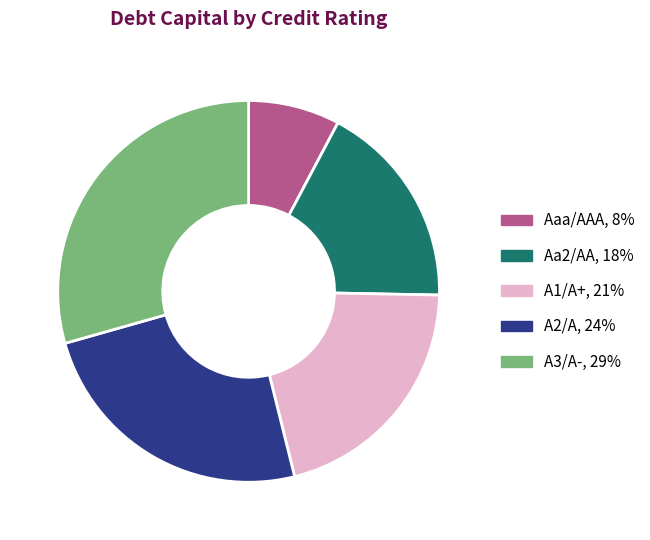

Is it true that A3/A- is 13% of the pie?

False